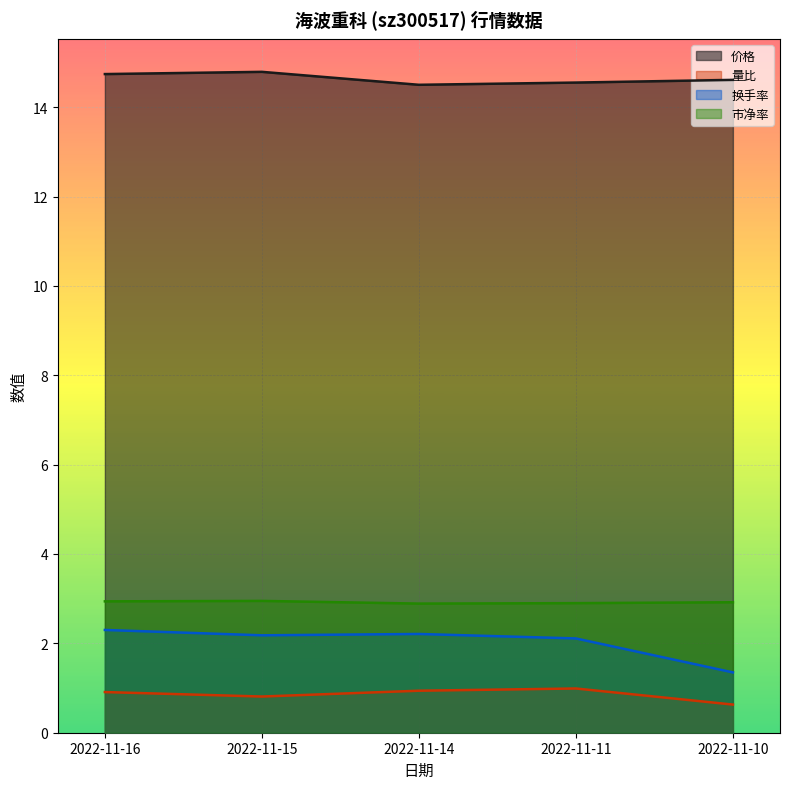

The value of 换手率 at 2022-11-11 is 2.1. True or false?

True